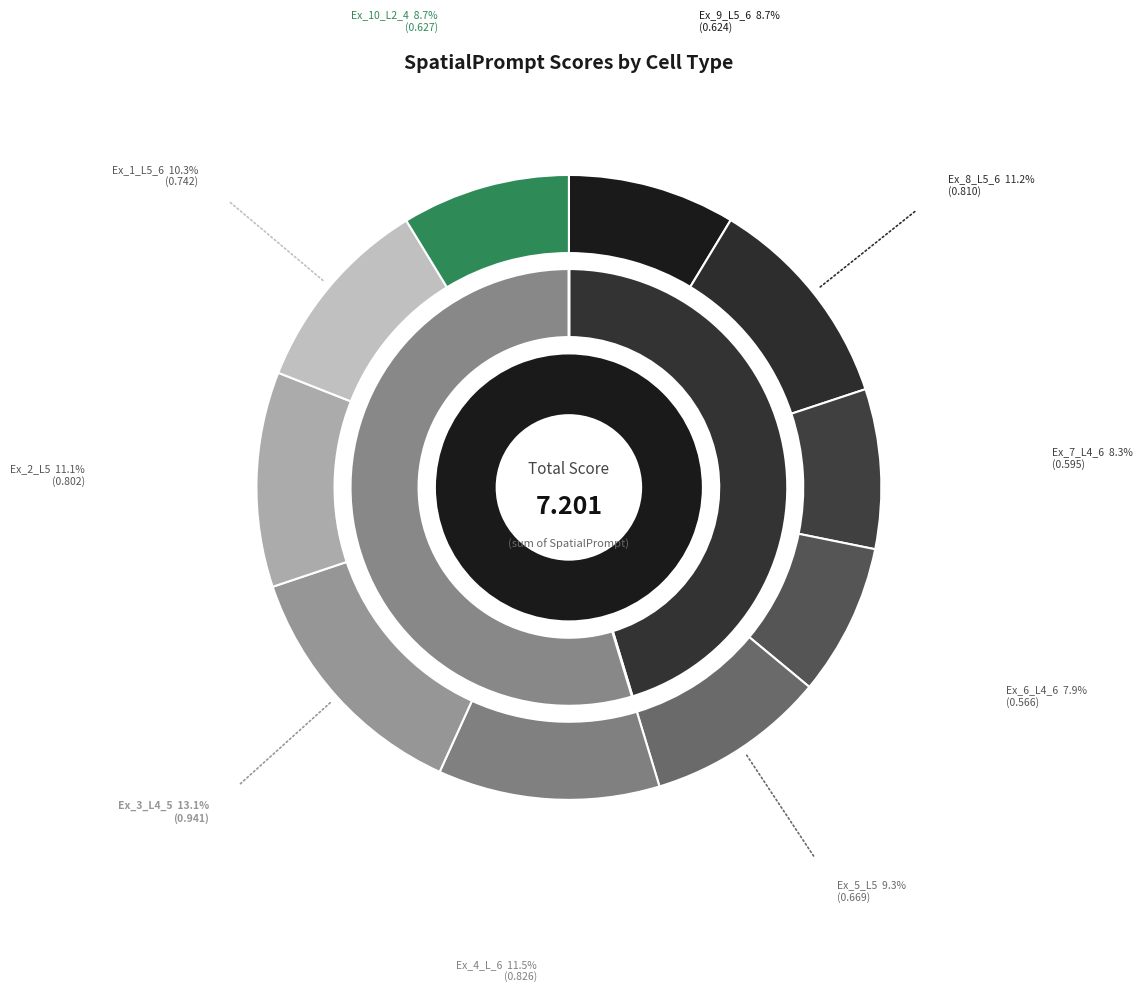

Which slice is the smallest?

Ex_6_L4_6